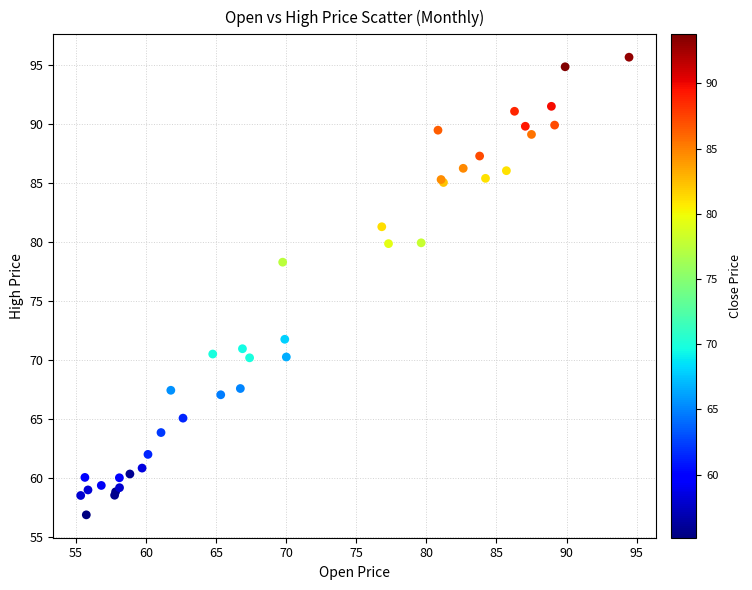

What Y value in the scatter plot is closest to 76?

78.3